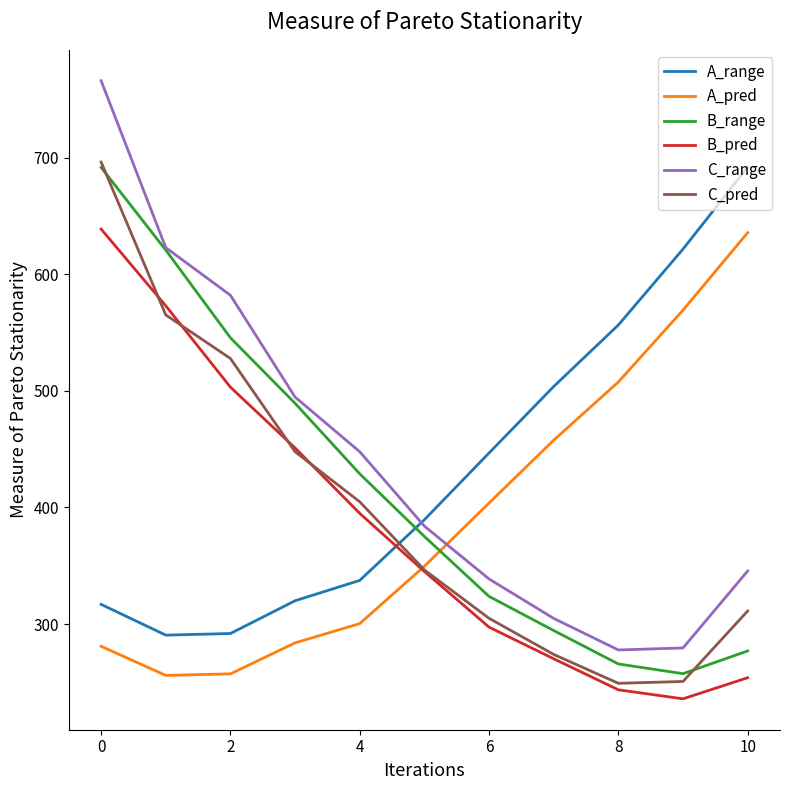

What is the difference between the maximum and minimum values in the A_pred series?

379.7